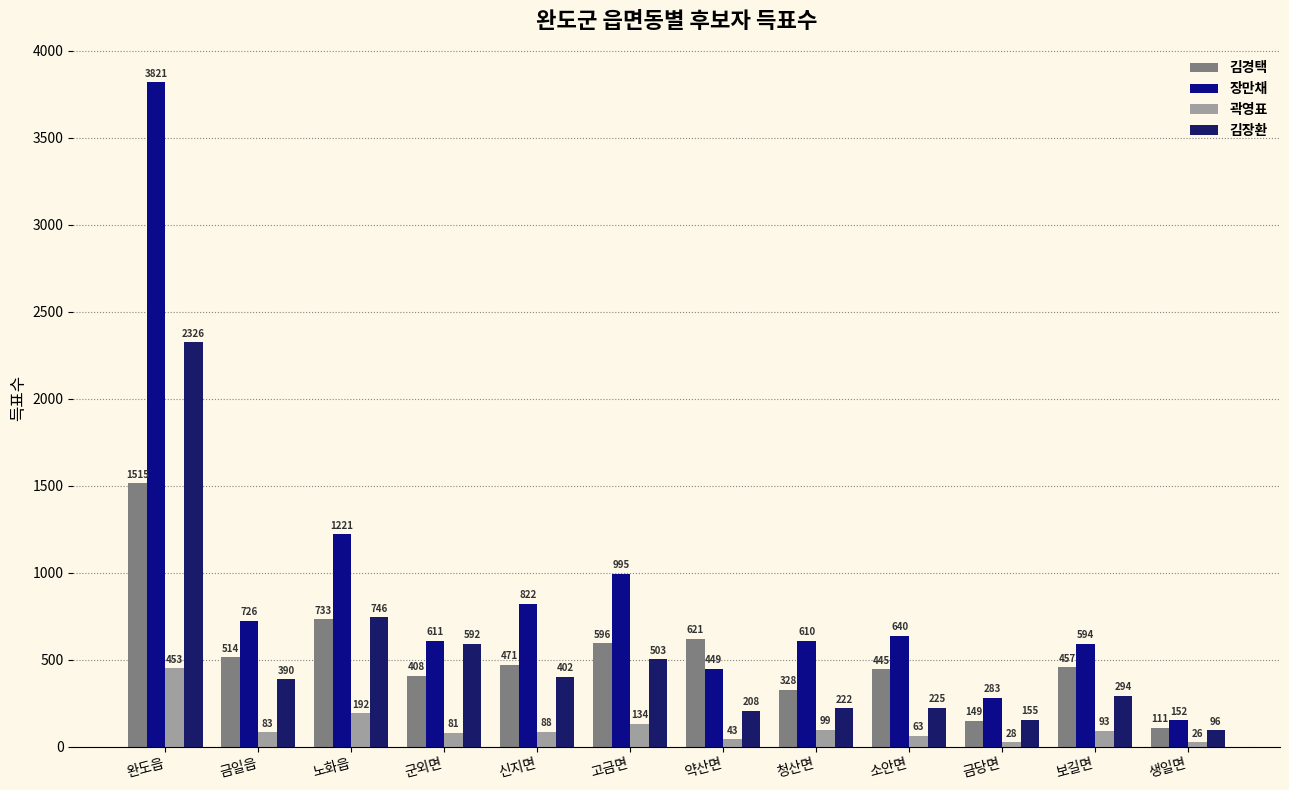

How many data points does each series have?

12